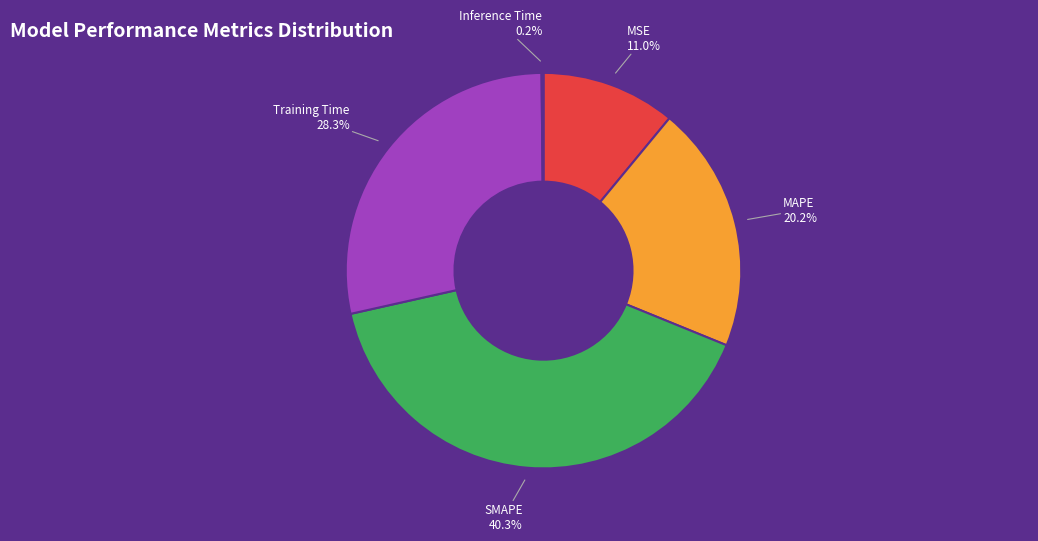

Is Training Time the majority of the pie?

No